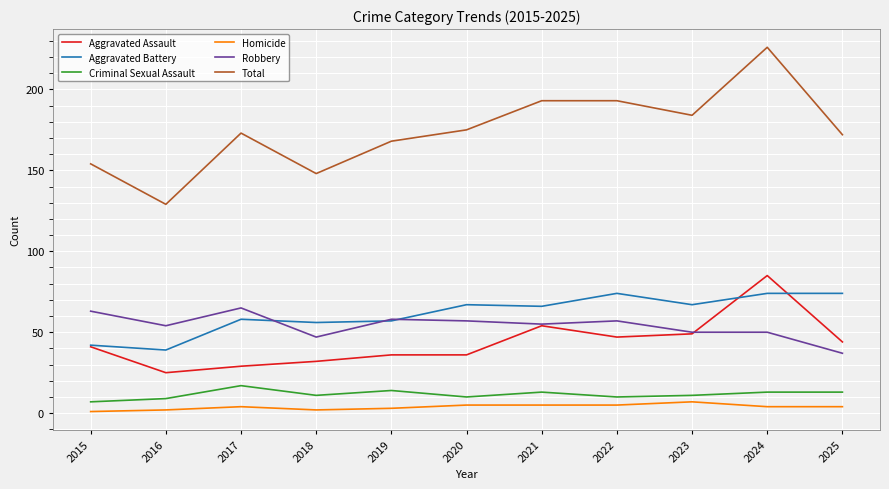

What is the sum of all Robbery values?

593